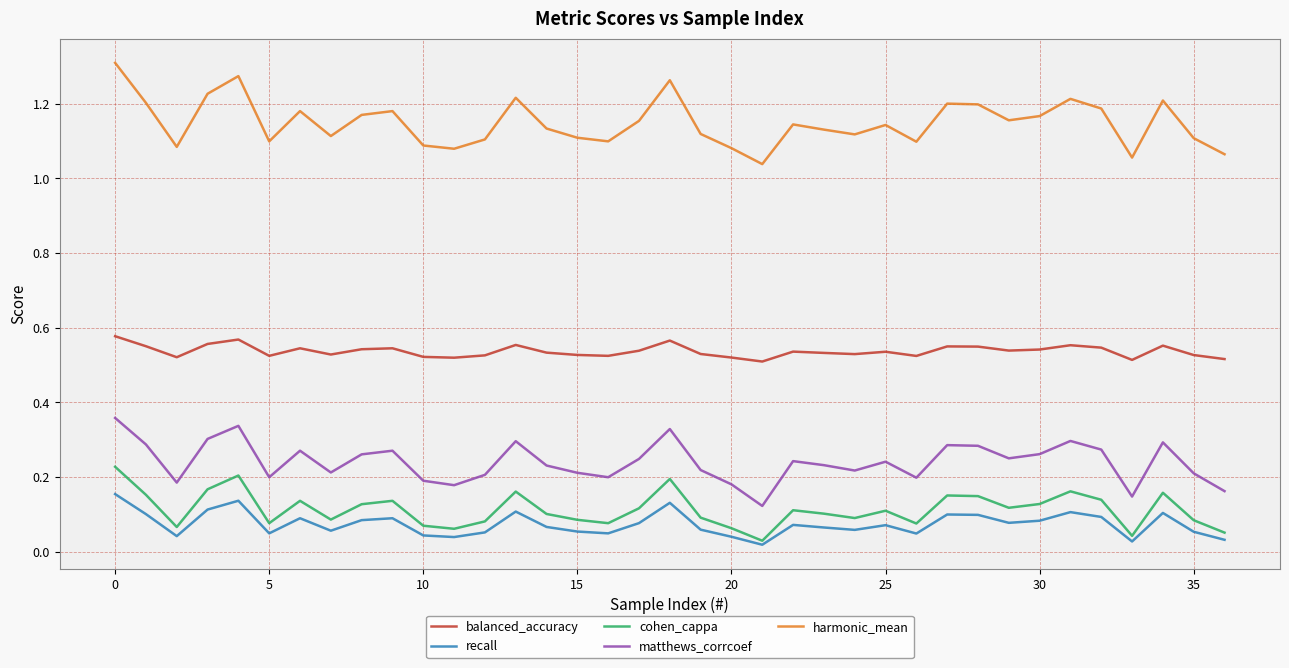

List the series in order of their peak value, lowest first.

recall, cohen_cappa, matthews_corrcoef, balanced_accuracy, harmonic_mean